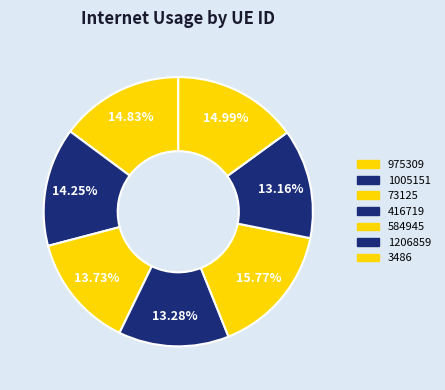

What percentage is the 584945 slice, to the nearest percent?

16%